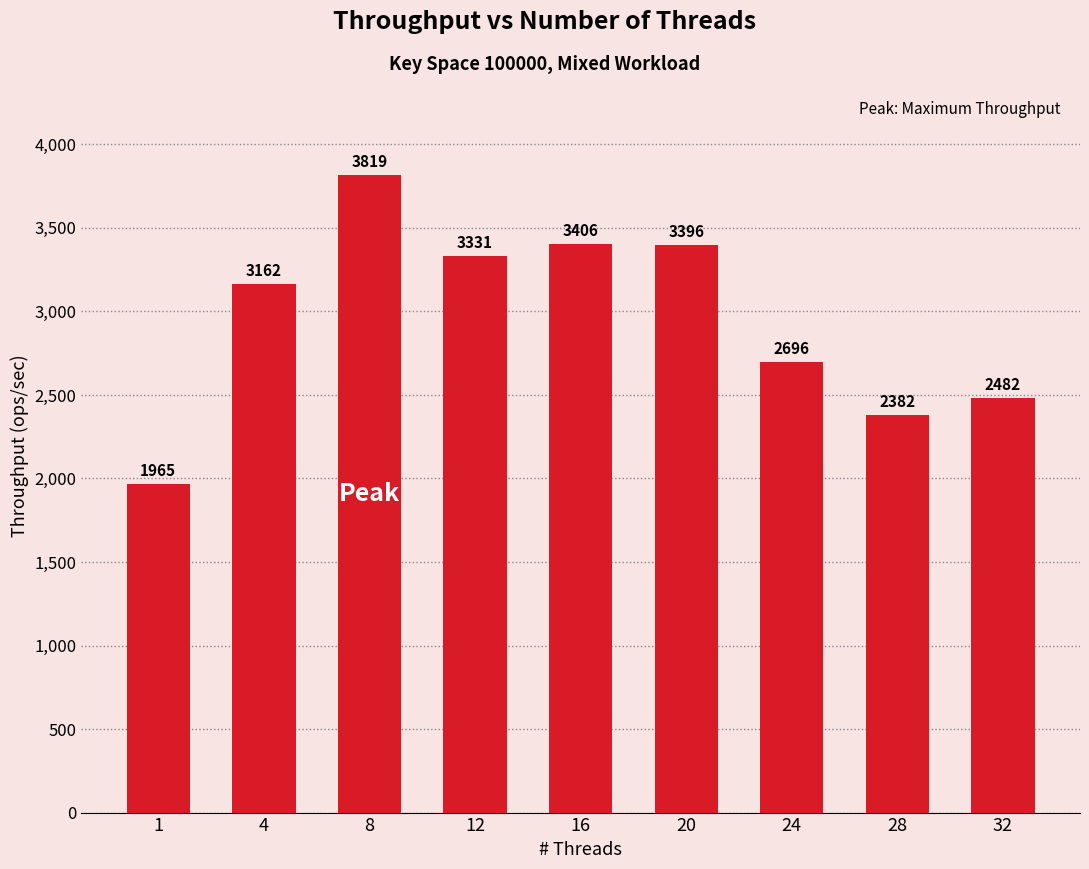

Between 8 and 1, which is larger?

8